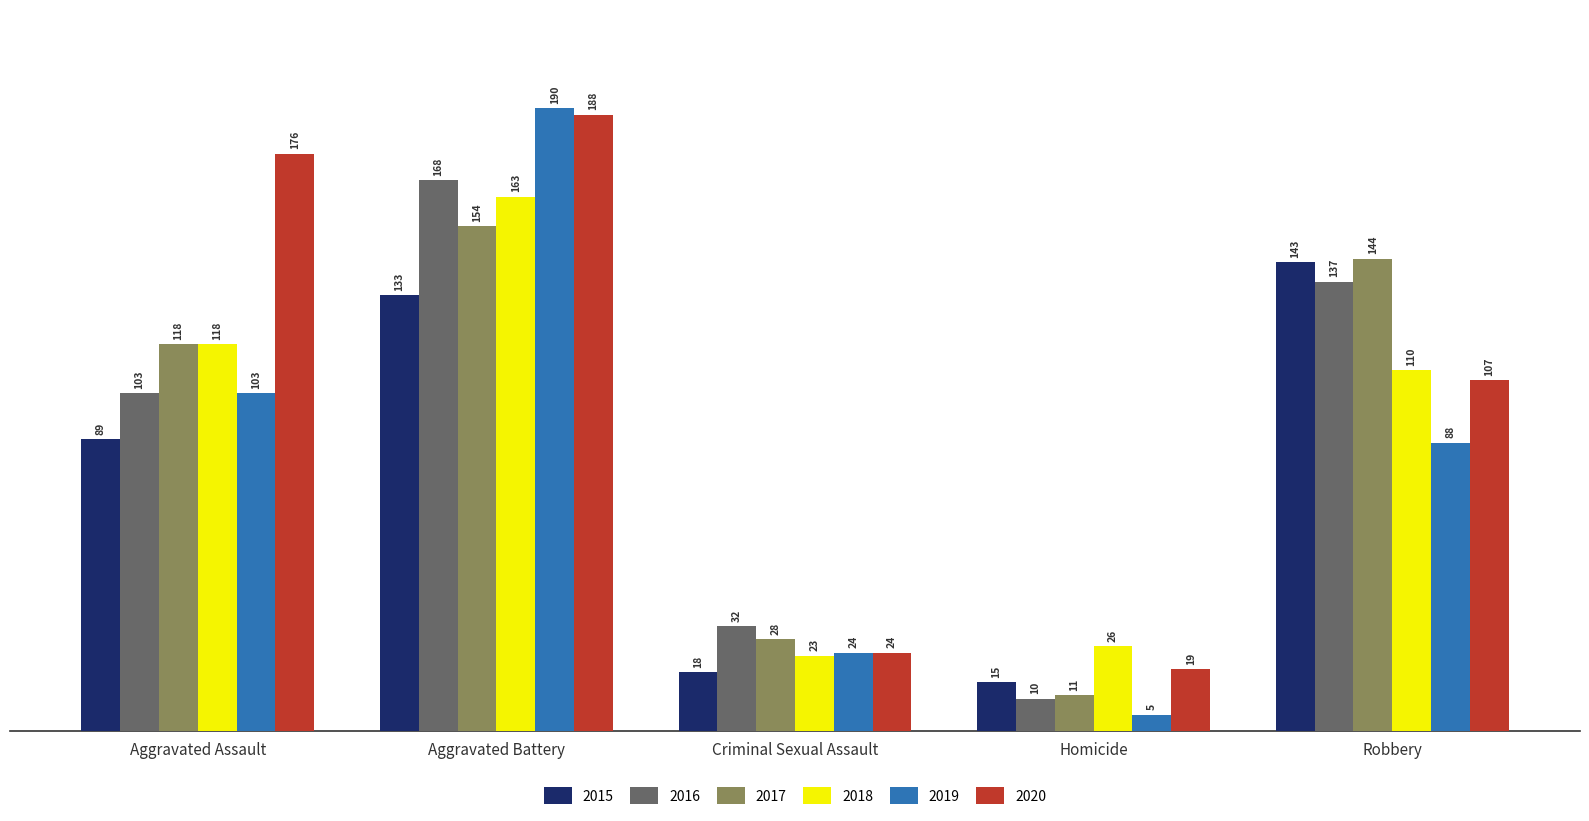

What is the total value across all series at Aggravated Assault?

707